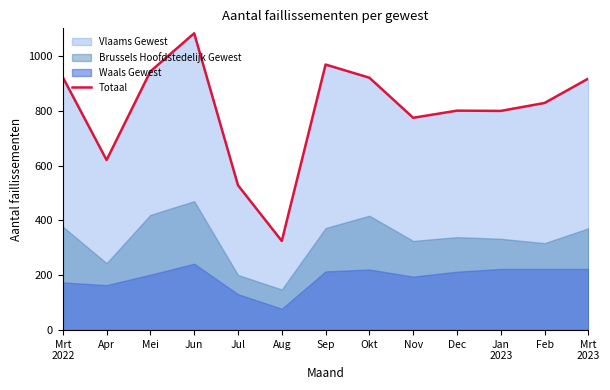

Where does the data first go above 828?

Mrt
2022